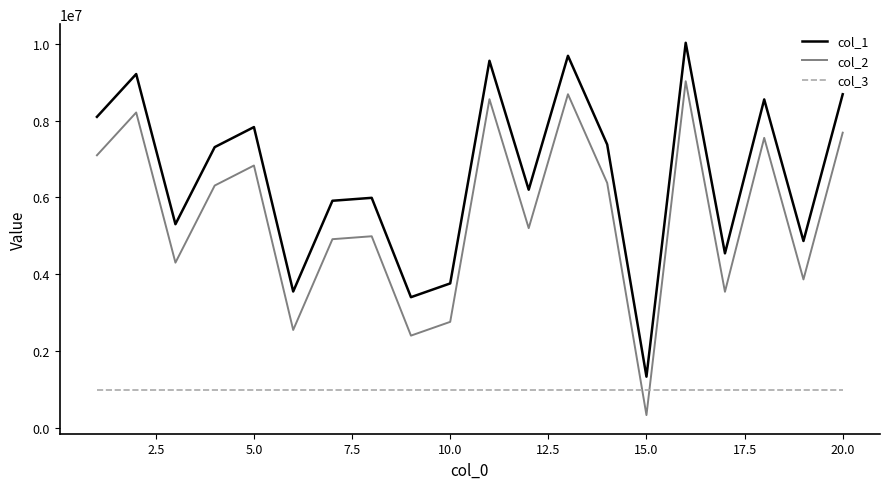

List the series in order of their overall mean, highest first.

col_1, col_2, col_3